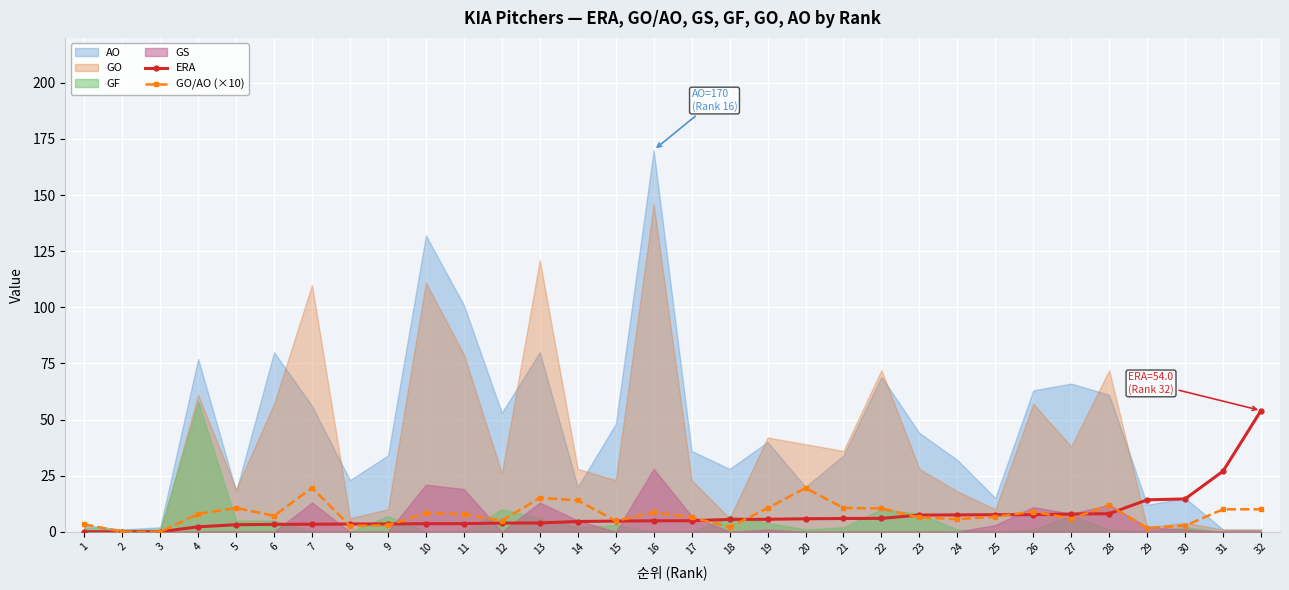

The GO/AO (×10) series shows 8.6 at 16. True or false?

True